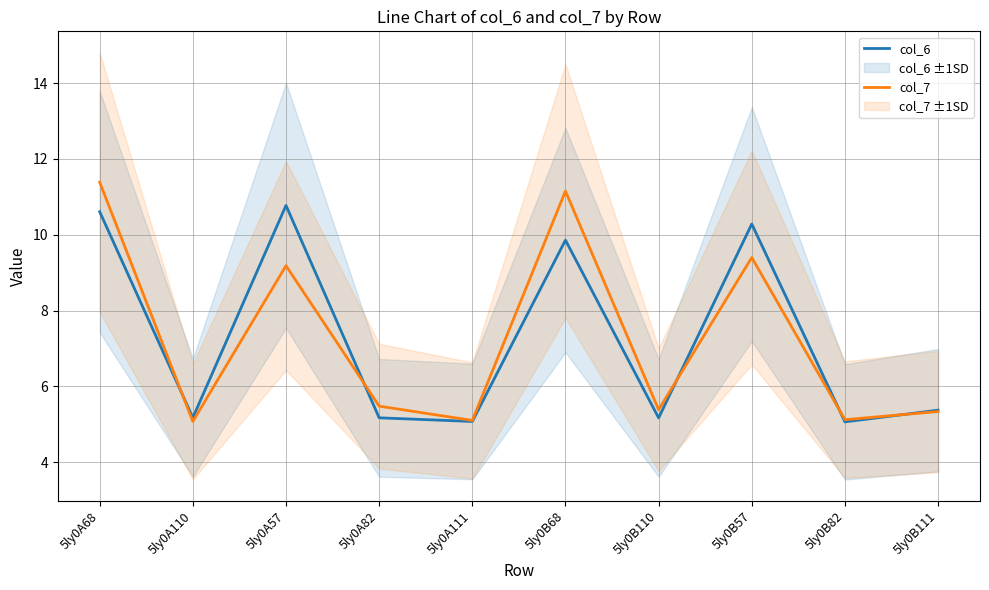

Rank the series by their average value, from lowest to highest.

col_6, col_7